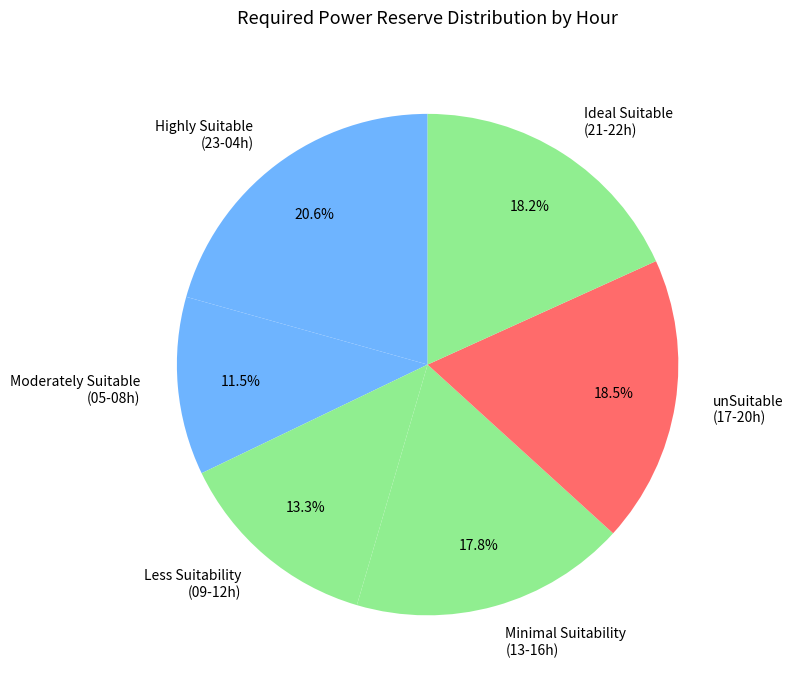

Which category has the smallest portion of the pie?

Moderately Suitable (05-08h)